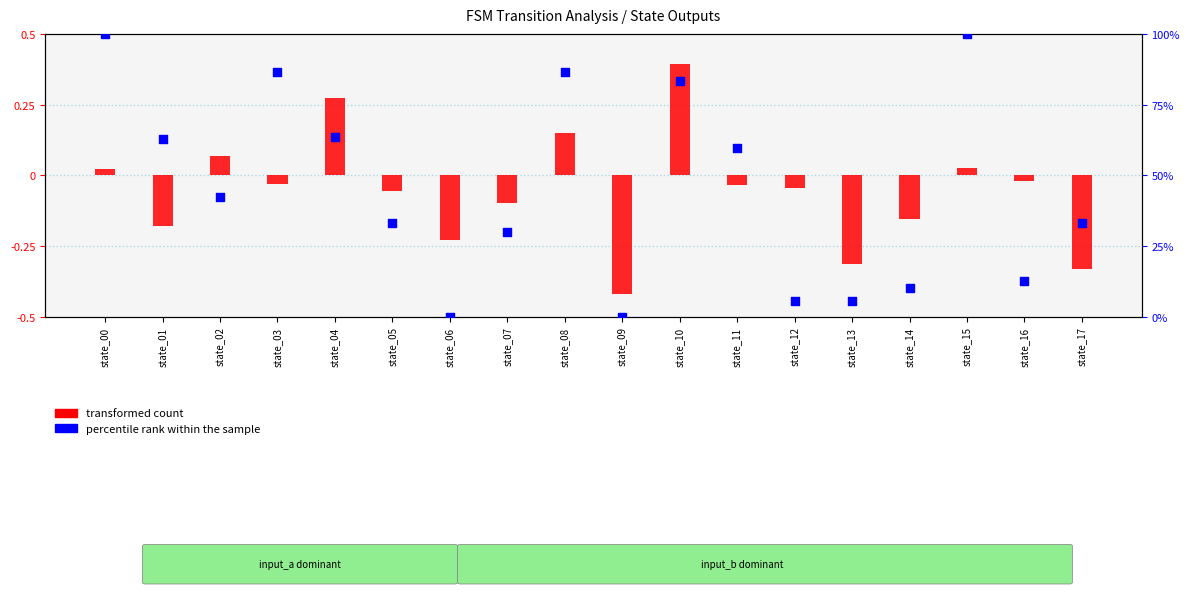

Is the value of percentile rank within the sample at state_11 greater than the value of transformed count at state_02?

Yes